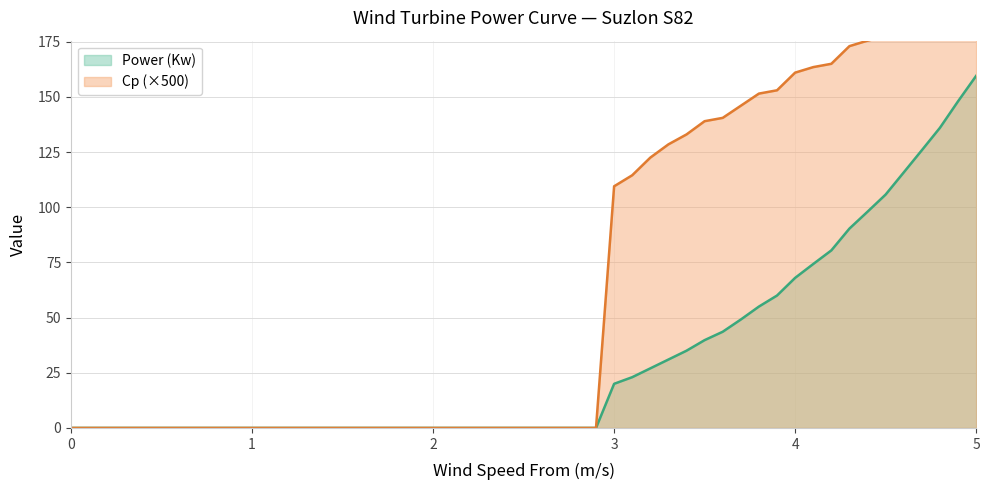

Reading left to right, transcribe all the data shown in this chart.

Power (Kw): 0=0.0	1.2=0.0	1.3=0.0	1.4=0.0	1.5=0.0	1.6=0.0	1.7=0.0	1.8=0.0	1.9=0.0	2.0=0.0	2.1=0.0	2.2=0.0	2.3=0.0	2.4=0.0	2.5=0.0	2.6=0.0	2.7=0.0	2.8=0.0	2.9=0.0	3.0=20.0	3.1=23.0	3.2=27.0	3.3=31.0	3.4=35.0	3.5=39.8	3.6=43.6	3.7=49.1	3.8=55.0	3.9=60.0	4.0=68.0	4.1=74.3	4.2=80.5	4.3=90.3	4.4=98.0	4.5=105.8	4.6=115.8	4.7=125.8	4.8=136.0	4.9=148.0	5.0=159.5
Cp: 0=0.0	1.2=0.0	1.3=0.0	1.4=0.0	1.5=0.0	1.6=0.0	1.7=0.0	1.8=0.0	1.9=0.0	2.0=0.0	2.1=0.0	2.2=0.0	2.3=0.0	2.4=0.0	2.5=0.0	2.6=0.0	2.7=0.0	2.8=0.0	2.9=0.0	3.0=109.5	3.1=114.5	3.2=122.5	3.3=128.5	3.4=133.0	3.5=139.0	3.6=140.5	3.7=146.0	3.8=151.5	3.9=153.0	4.0=161.0	4.1=163.5	4.2=165.0	4.3=173.0	4.4=175.5	4.5=177.5	4.6=182.0	4.7=185.5	4.8=188.5	4.9=193.0	5.0=196.0